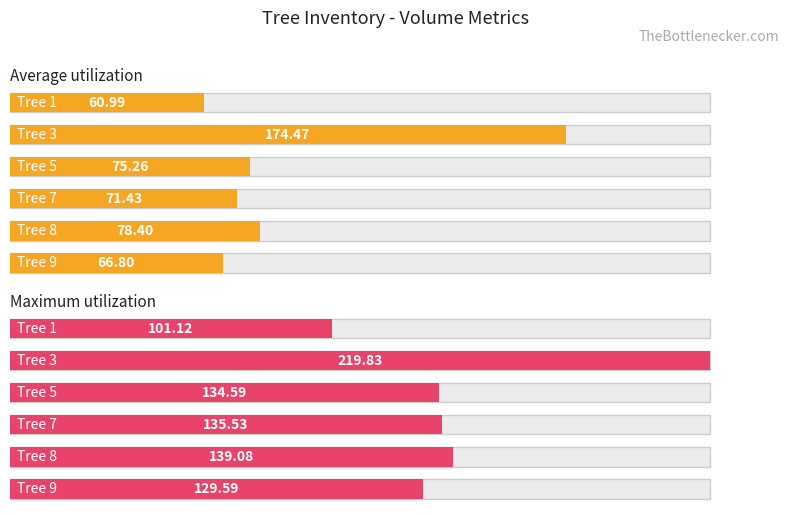

At which label does Maximum utilization reach its peak?

Tree 3